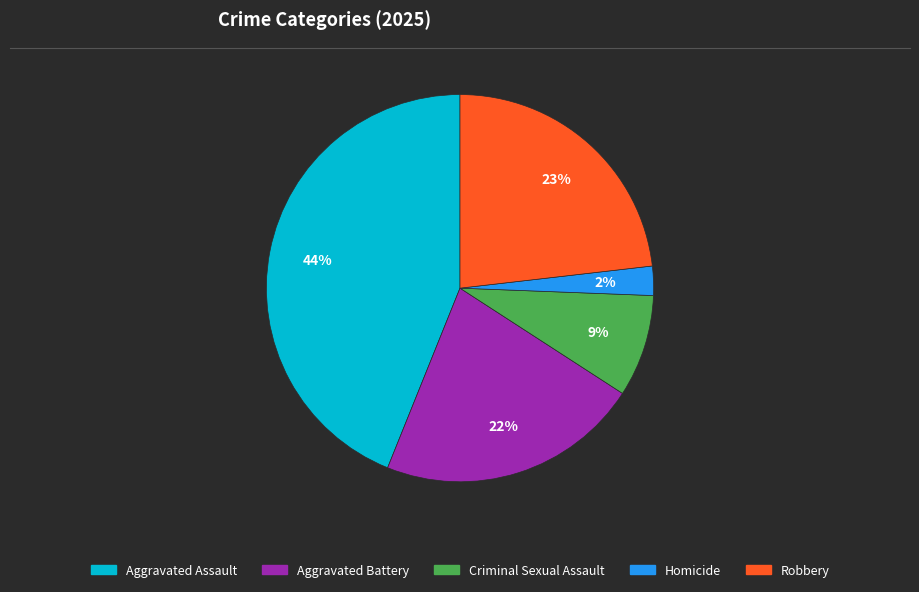

To the nearest percent, what is the difference between the Robbery and Homicide slice percentages?

21%